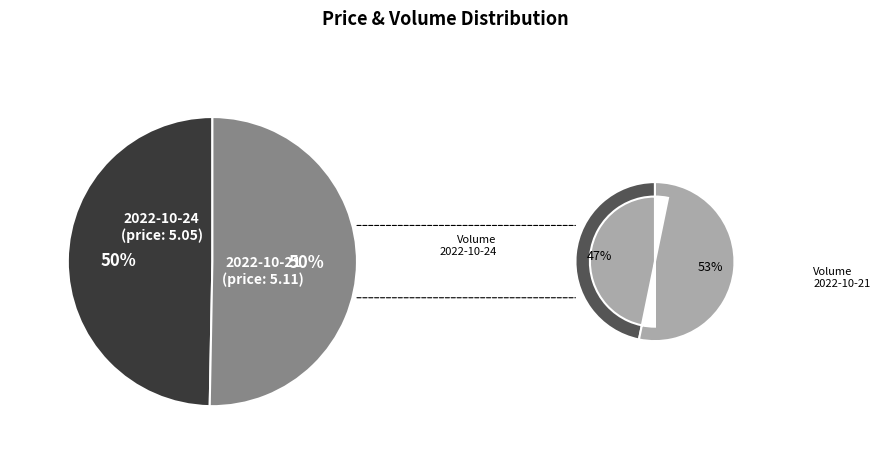

Is the sum of 2022-10-24 and 2022-10-21 greater than half?

Yes